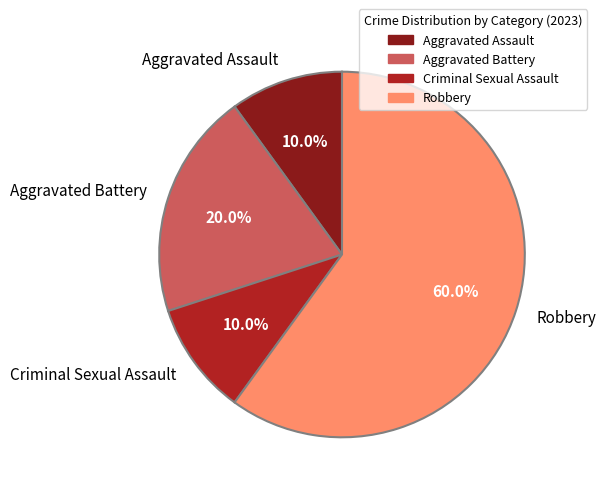

What percentage is the Robbery slice, to the nearest percent?

60%